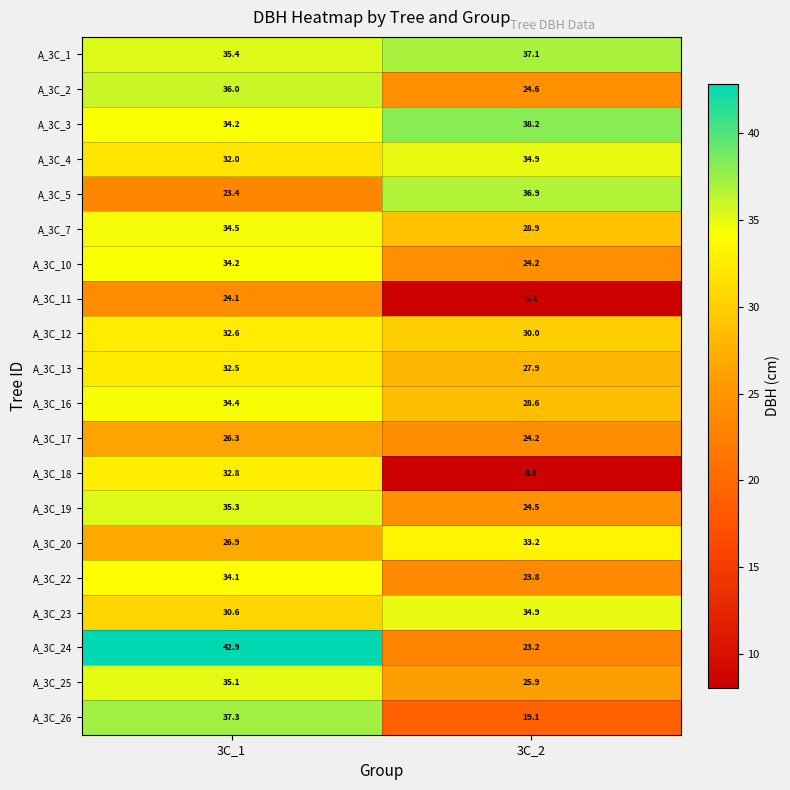

What is the sum of all A_3C_22 values?

57.9